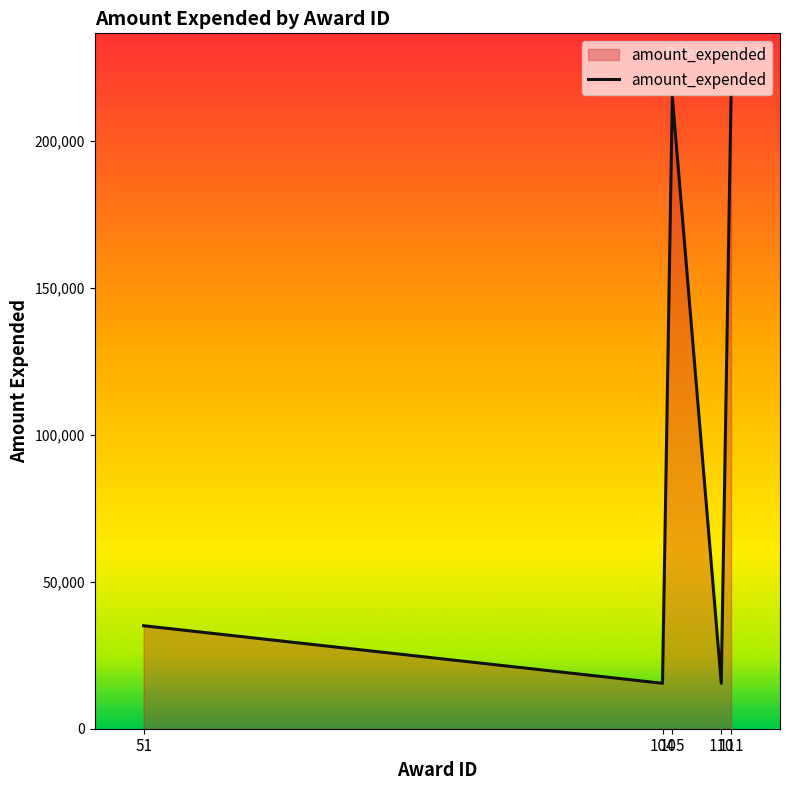

What is the difference between the second highest and second lowest values?

199610